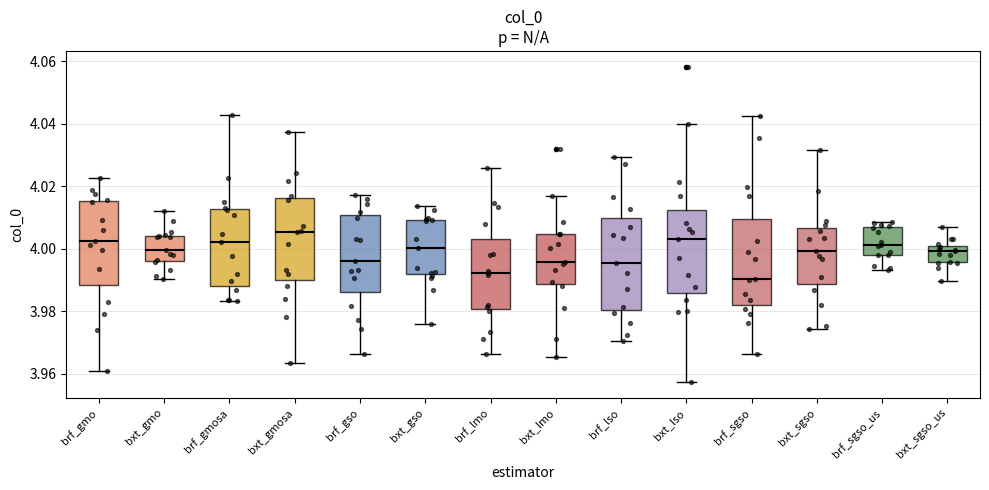

Which box's median line is the lowest?

brf_sgso